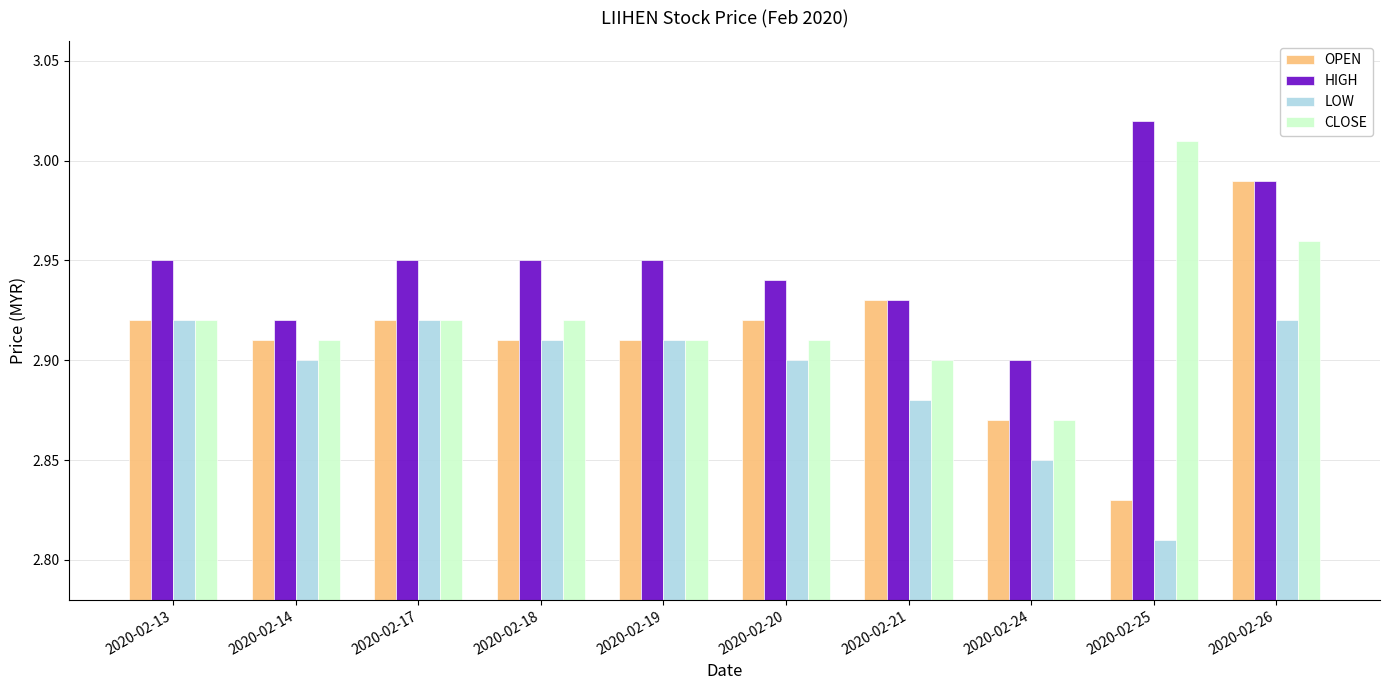

Count the number of categories in the chart.

10